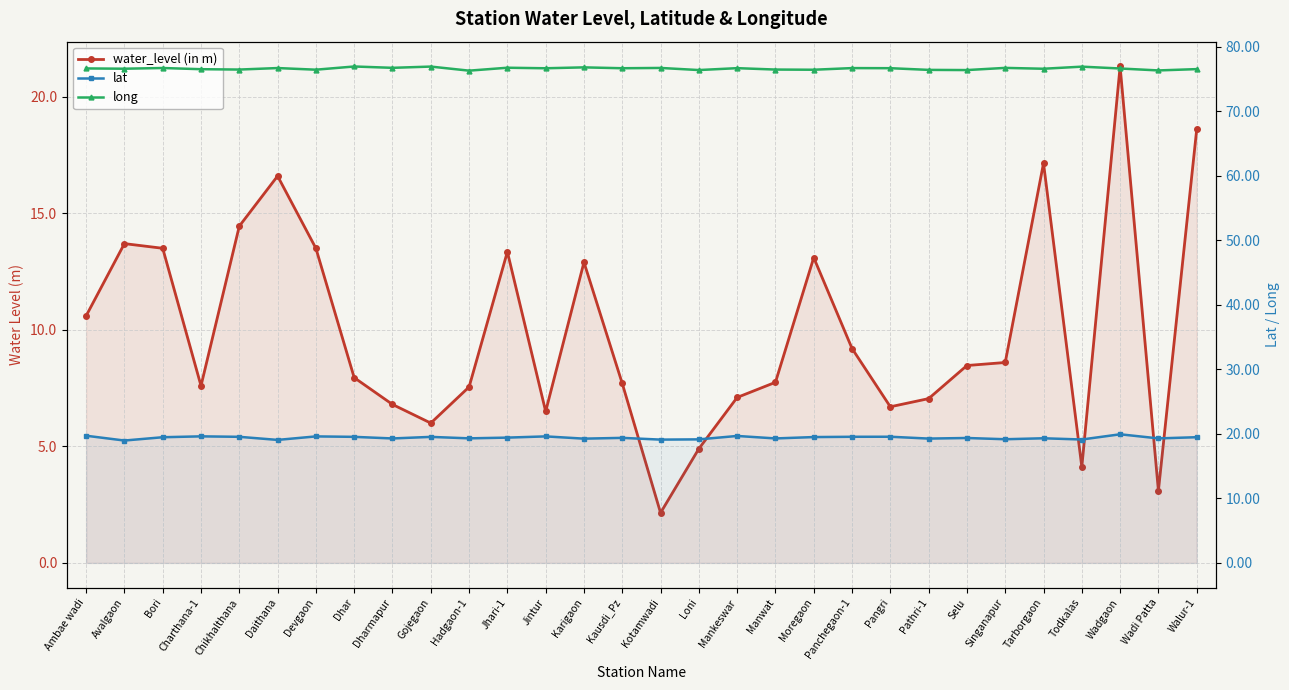

Which has a higher value, Wadgaon or Mankeswar?

Wadgaon